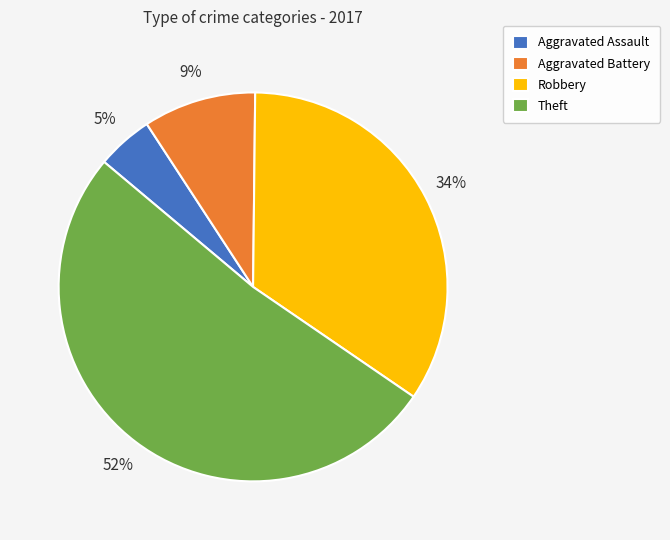

Combined, do Aggravated Battery and Theft account for over 50%?

Yes